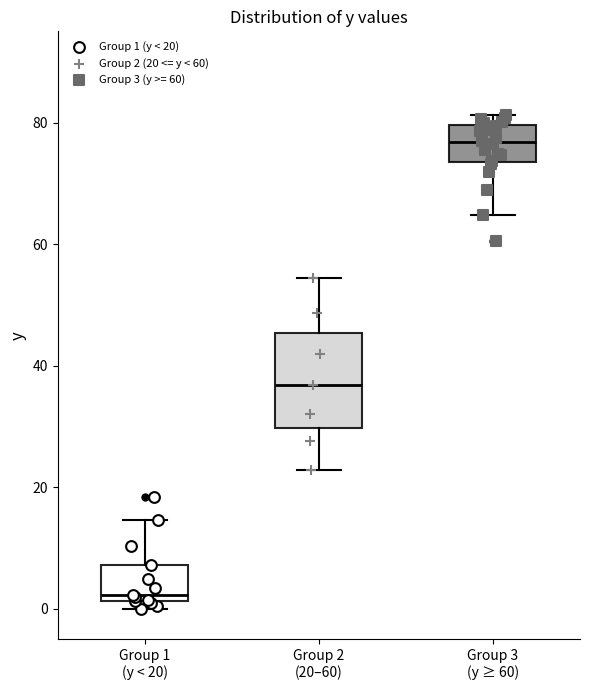

Which box's median line is the highest?

Group 3 (y ≥ 60)